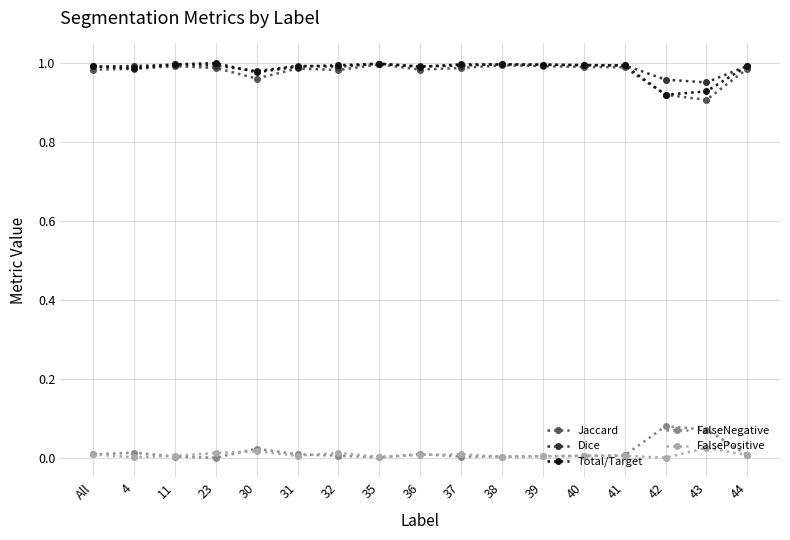

True or false: FalsePositive and Dice cross at least once.

False